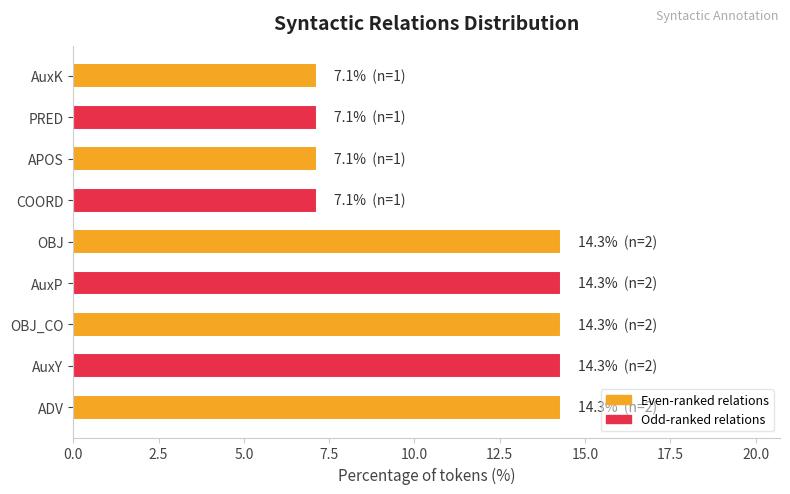

Read the value at APOS.

7.1